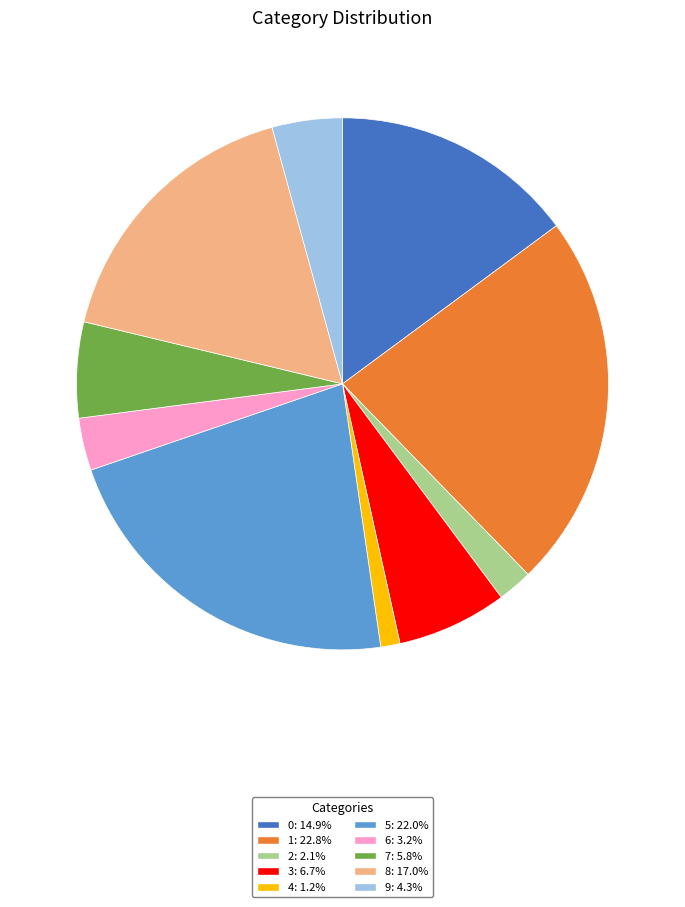

Combined, do 6 and 7 account for over 50%?

No